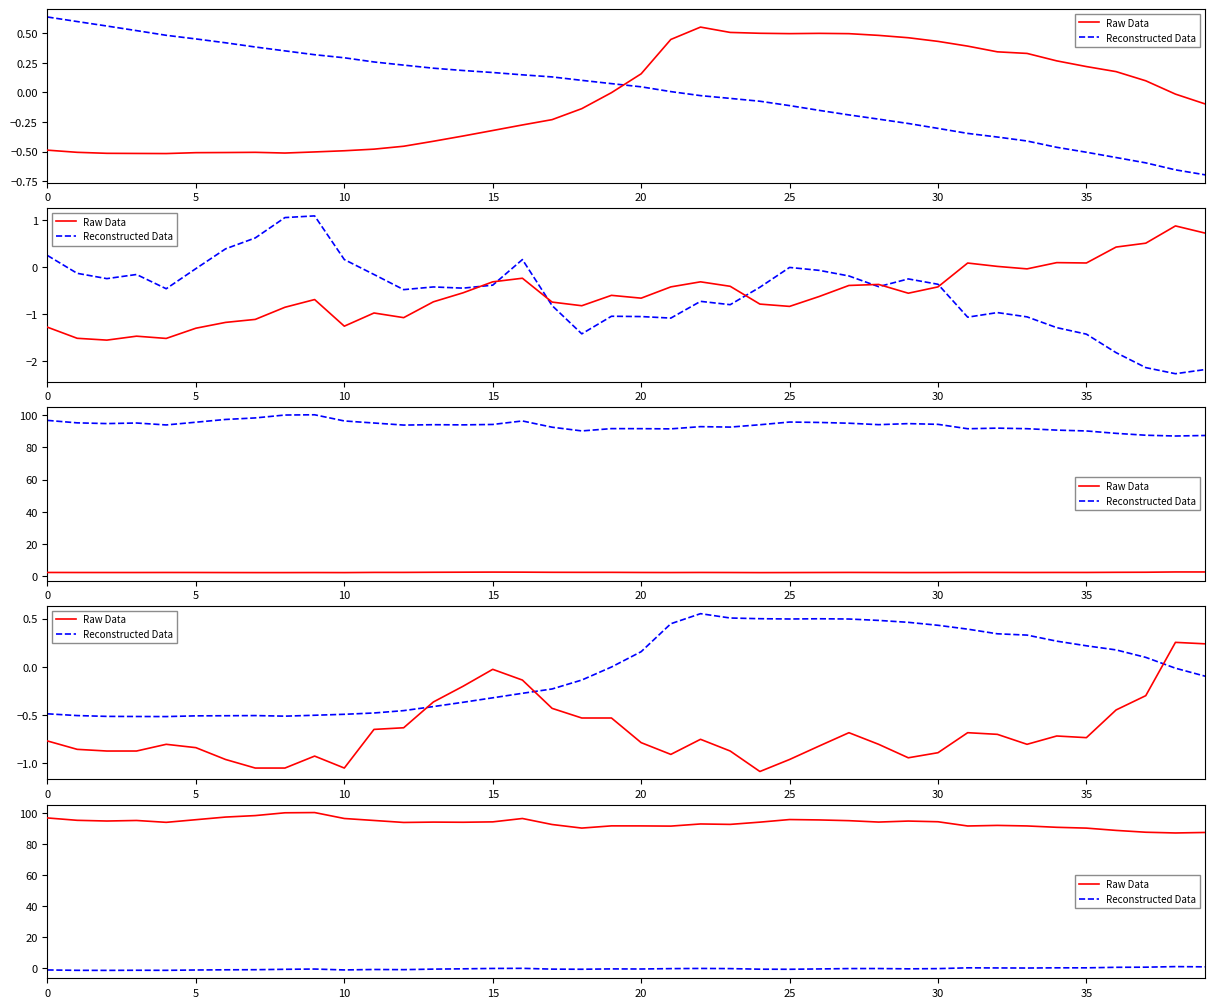

What are all the series names shown in the legend?

Raw Data, Reconstructed Data